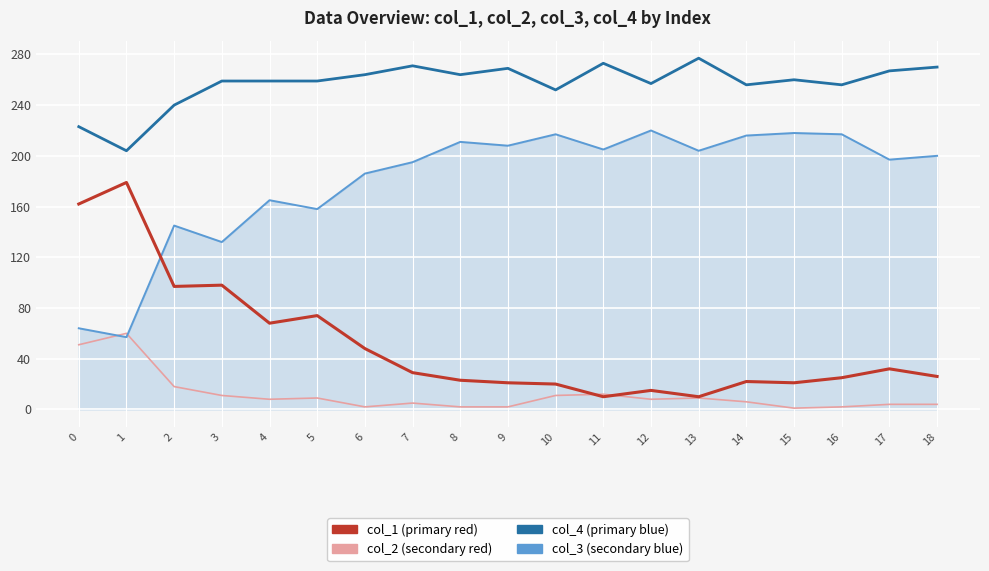

Does the chart have visible grid lines?

Yes